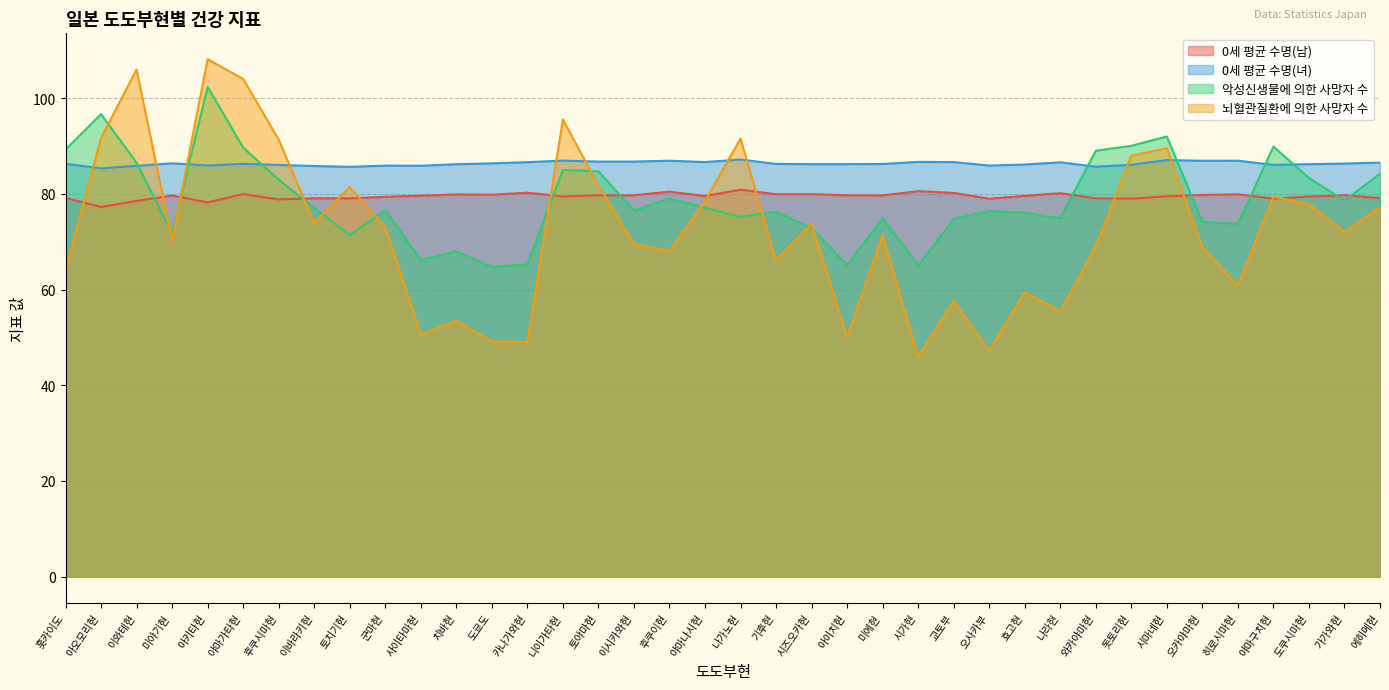

List the series in order of their peak value, highest first.

뇌혈관질환에 의한 사망자 수, 악성신생물에 의한 사망자 수, 0세 평균 수명(녀), 0세 평균 수명(남)